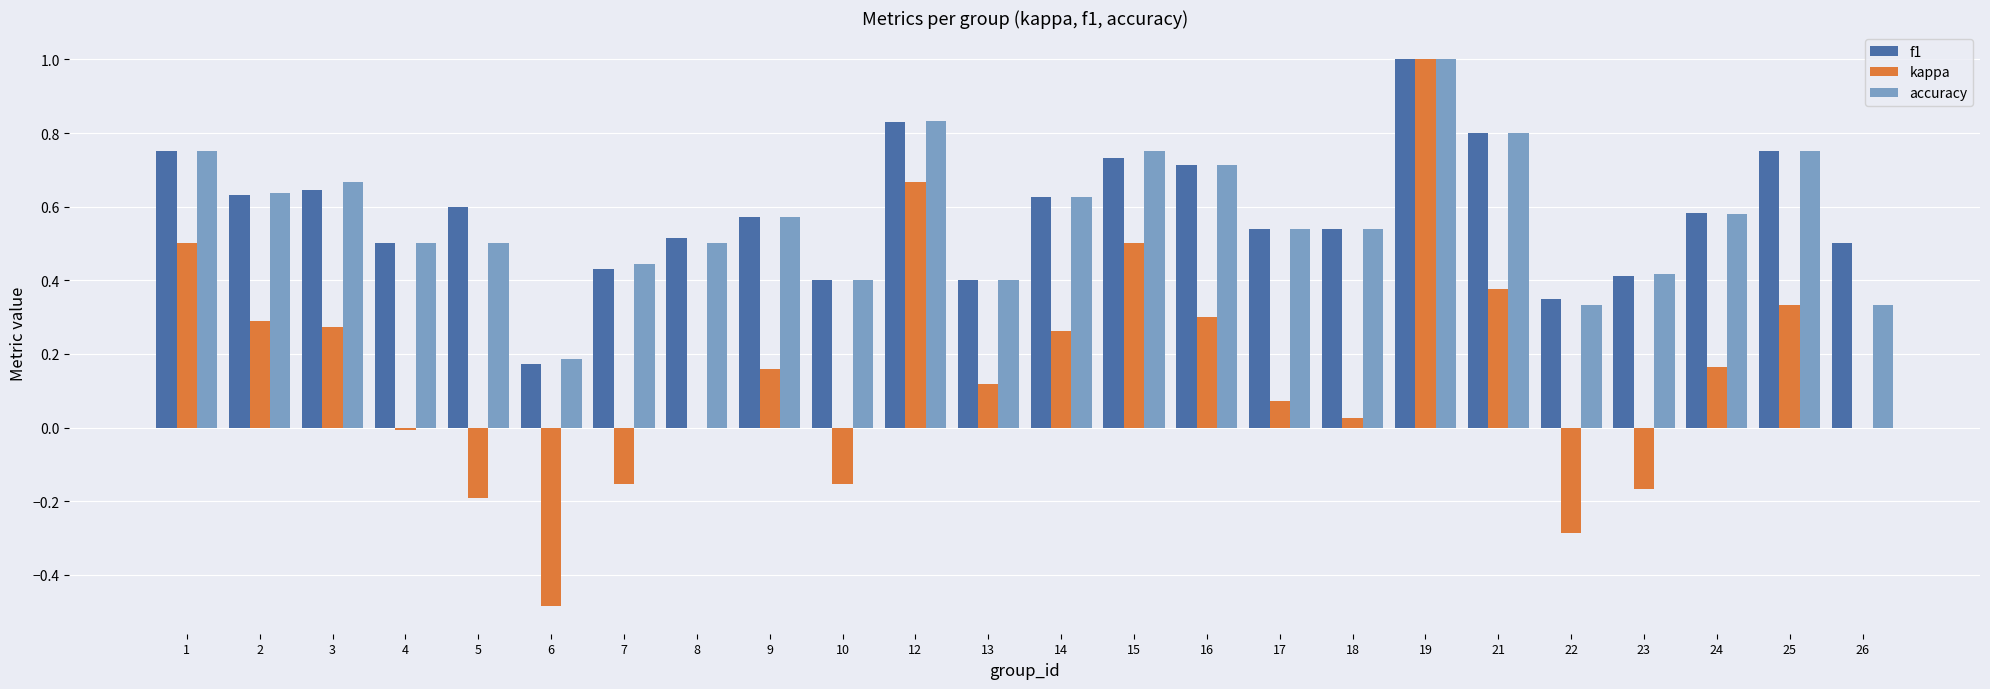

What are all the series names shown in the legend?

f1, kappa, accuracy